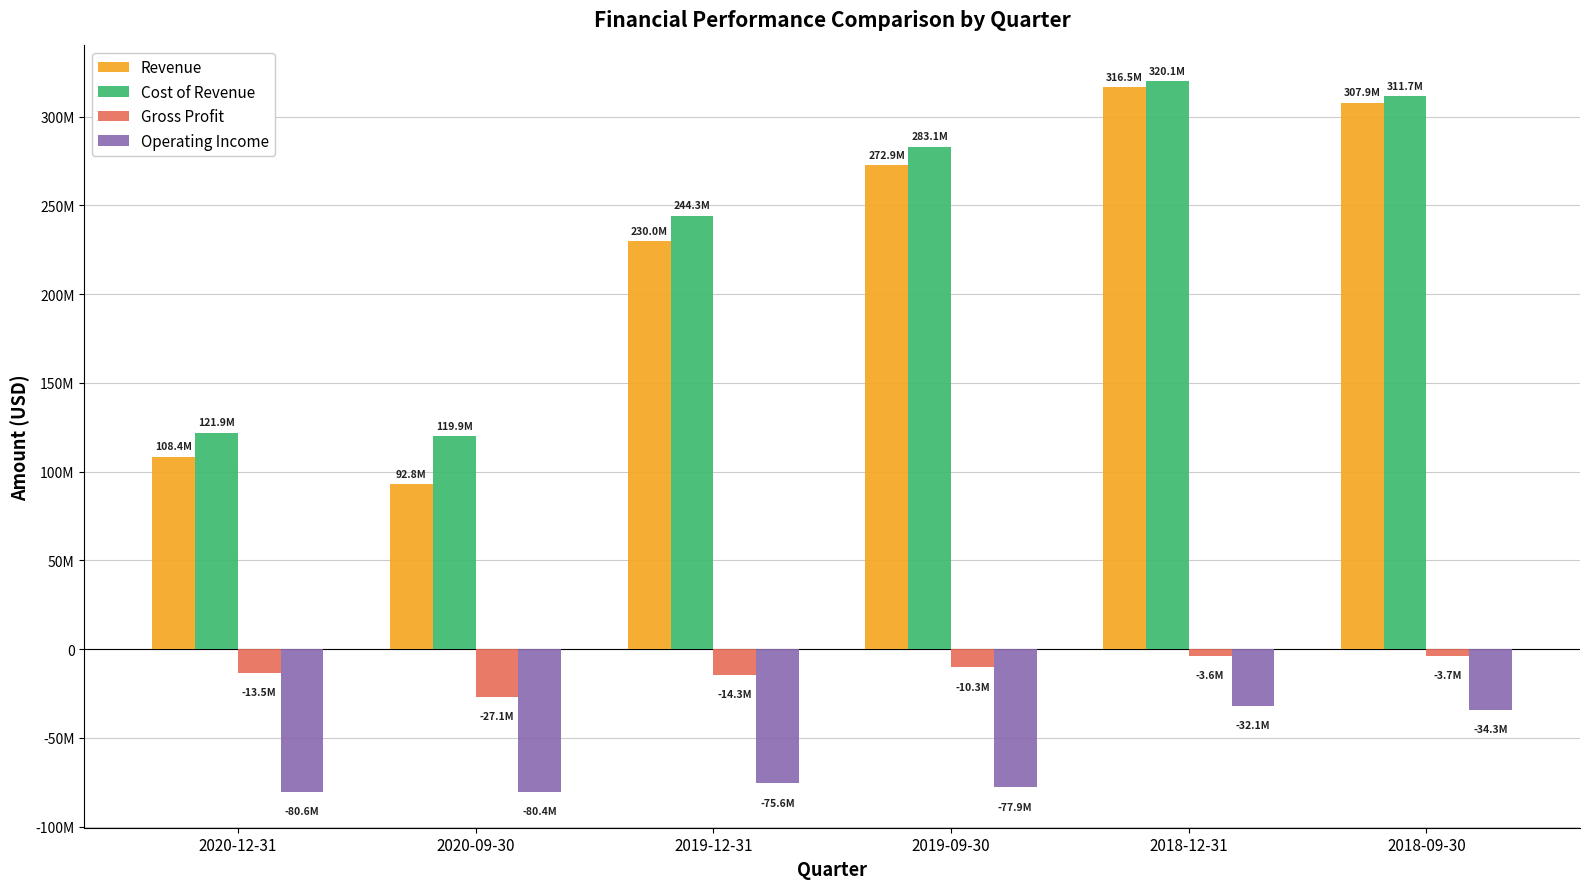

Reading left to right, transcribe all the data shown in this chart.

Revenue: 2020-12-31=108447000	2020-09-30=92795000	2019-12-31=229958000	2019-09-30=272855000	2018-12-31=316519000	2018-09-30=307925000
Cost of Revenue: 2020-12-31=121949000	2020-09-30=119886000	2019-12-31=244258000	2019-09-30=283122000	2018-12-31=320146000	2018-09-30=311652000
Gross Profit: 2020-12-31=-13502000	2020-09-30=-27091000	2019-12-31=-14300000	2019-09-30=-10267000	2018-12-31=-3627000	2018-09-30=-3727000
Operating Income: 2020-12-31=-80593000	2020-09-30=-80368000	2019-12-31=-75602000	2019-09-30=-77869000	2018-12-31=-32105000	2018-09-30=-34291000